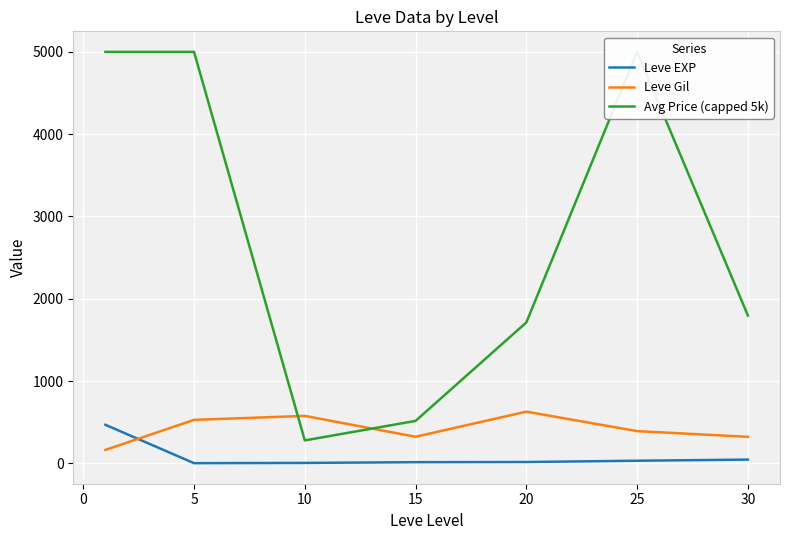

Is the value of Leve EXP at 25 greater than the value of Leve Gil at 5?

No